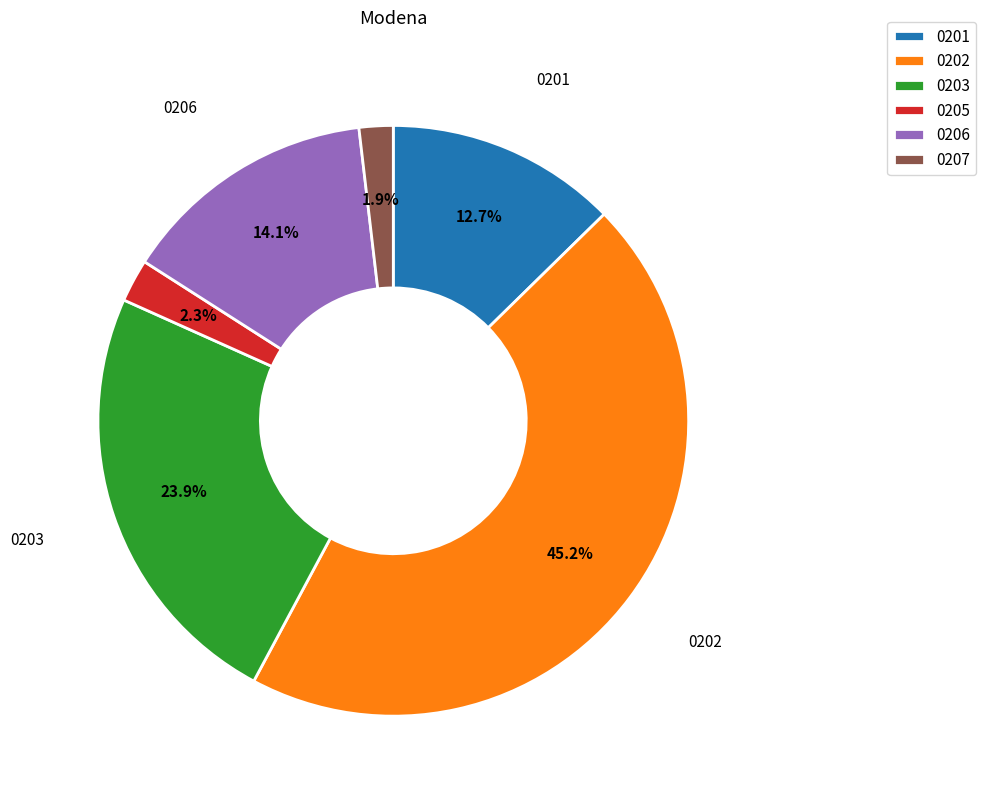

Which has a higher value, 0201 or 0205?

0201